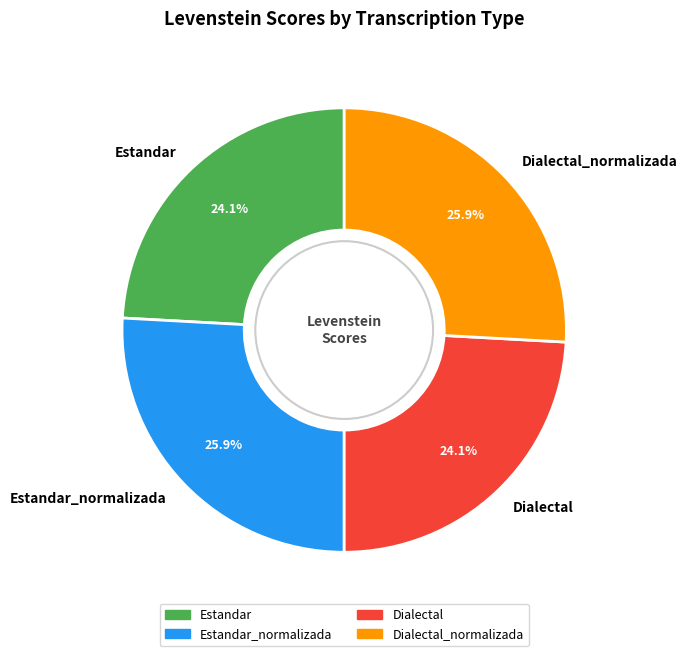

What is the total percentage of Estandar_normalizada and Dialectal?

50.0%